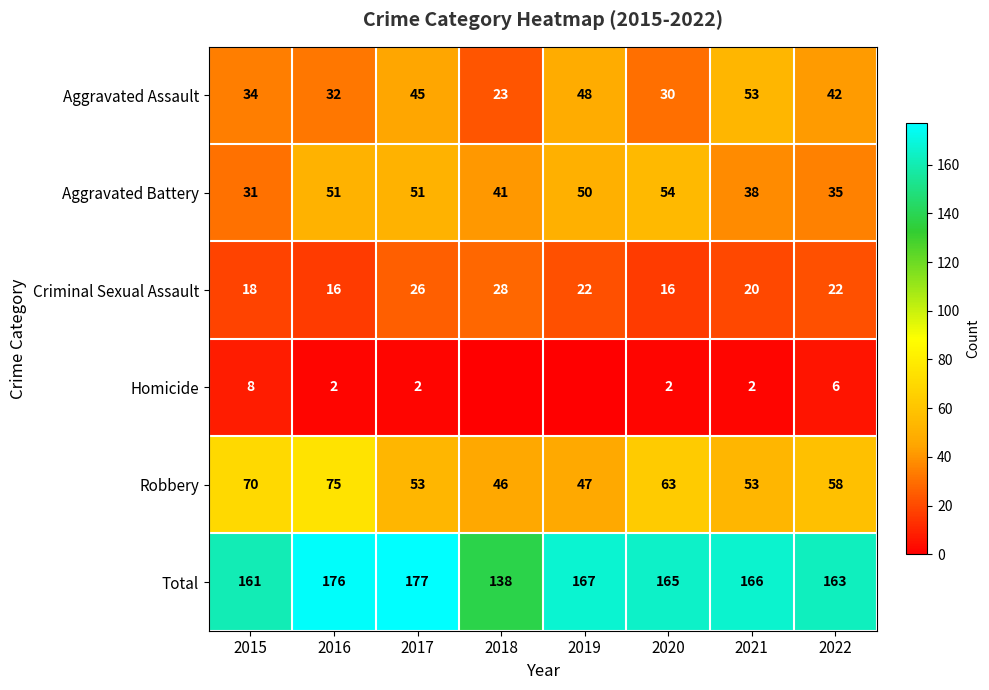

Rank the categories by Aggravated Assault value from highest to lowest.

2021, 2019, 2017, 2022, 2015, 2016, 2020, 2018